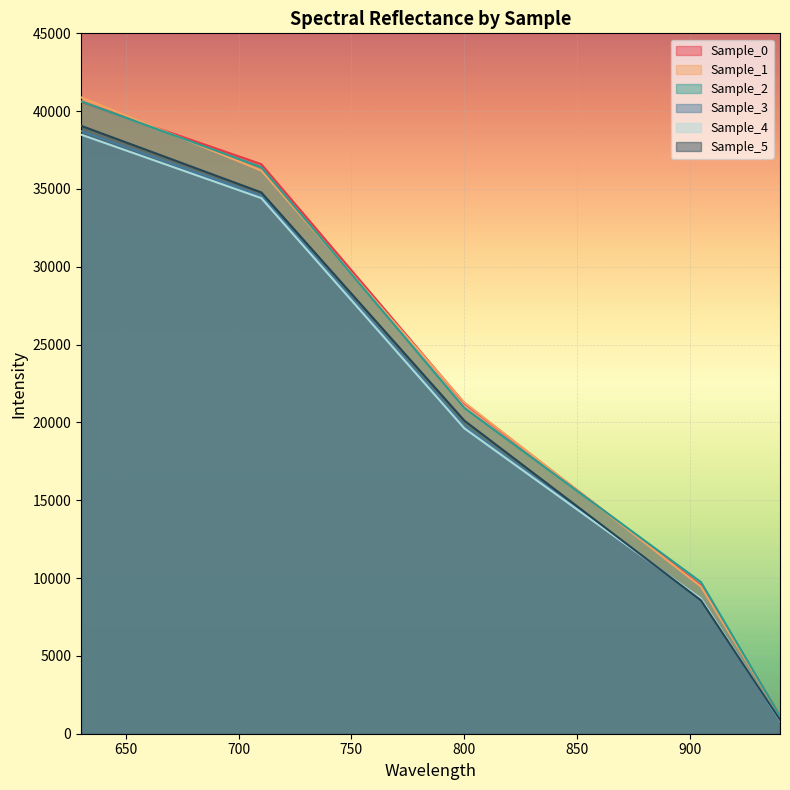

Between 800.131 and 905.029, which is larger?

800.131